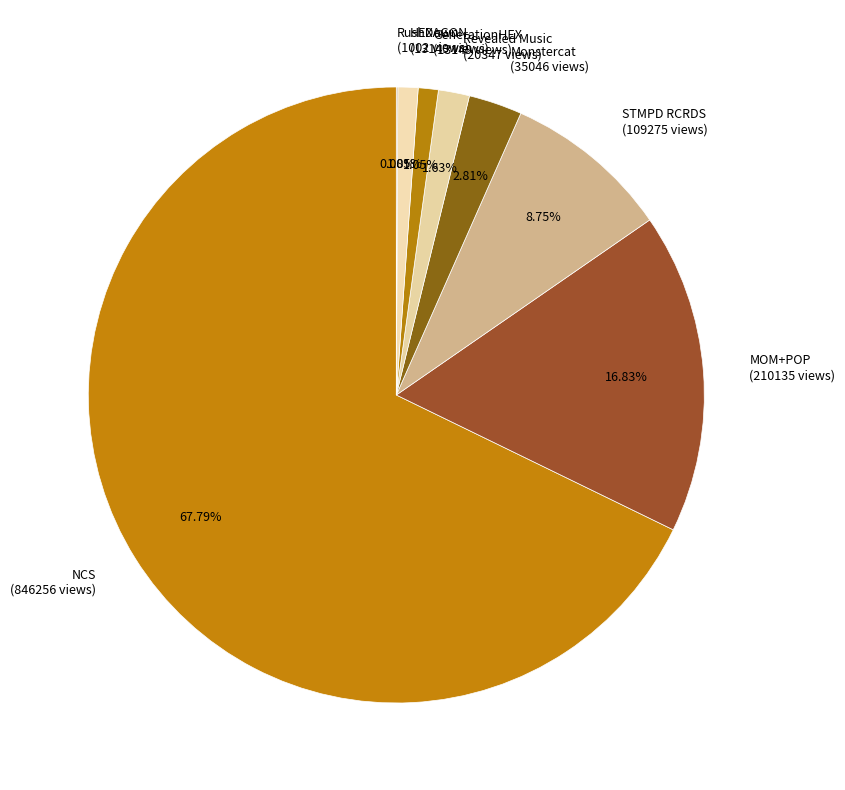

Which has a higher value, NCS or MOM+POP?

NCS